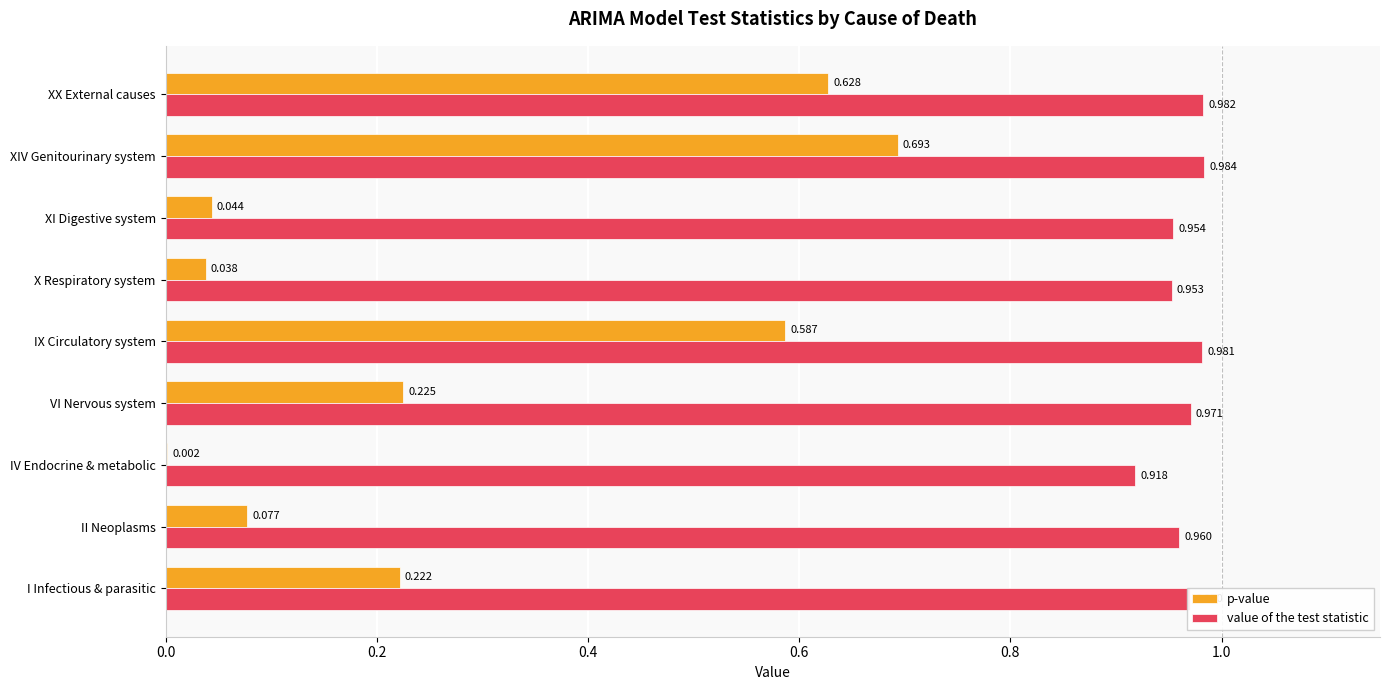

At which category is the sum across all series the highest?

XIV Genitourinary system